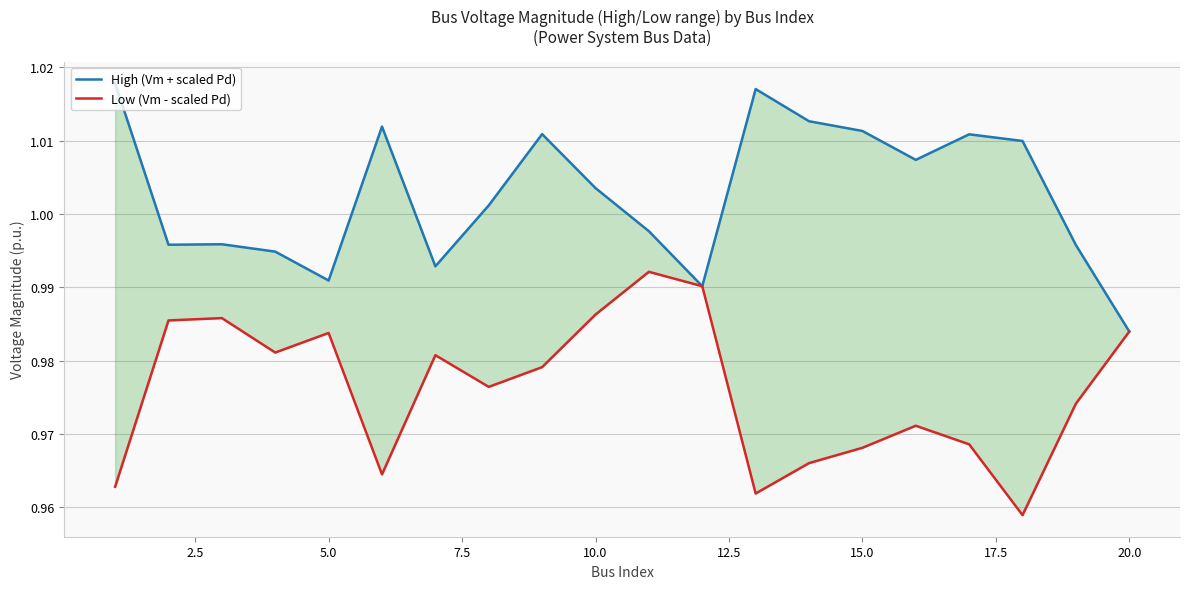

Is the value of Low (Vm - scaled Pd) at 7.5 greater than the value of High (Vm + scaled Pd) at 0.0?

No